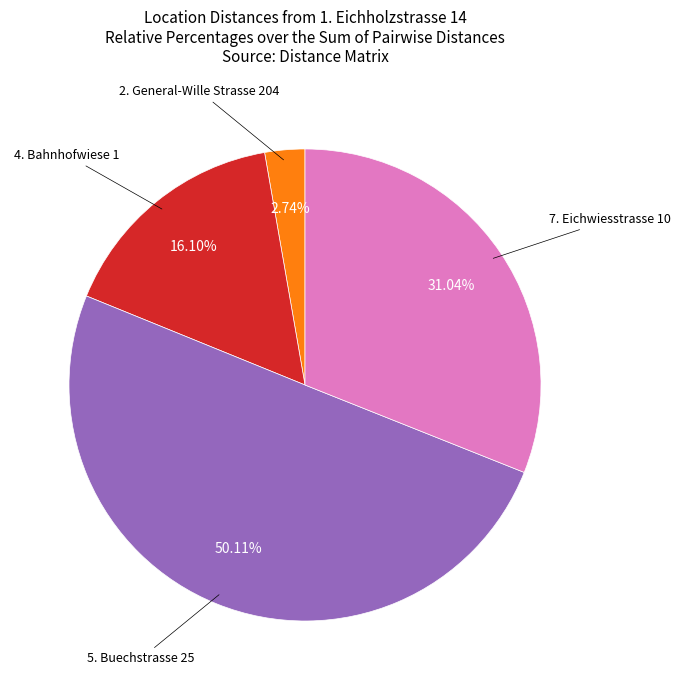

How many slices are in this pie chart?

4